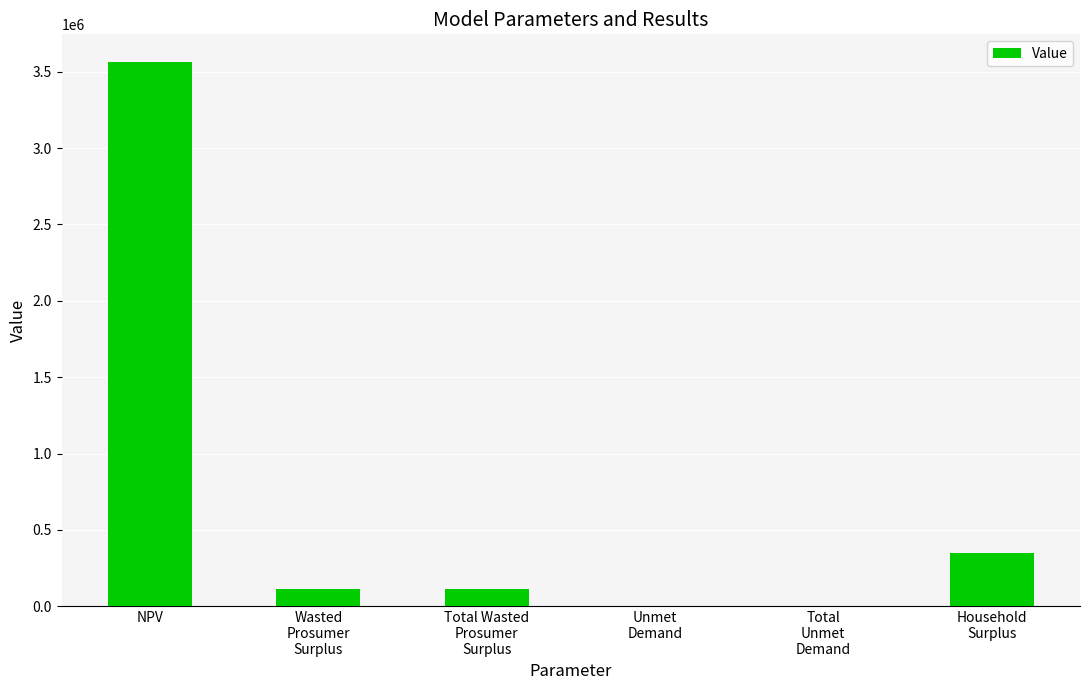

What is the greatest value displayed?

3567092.2